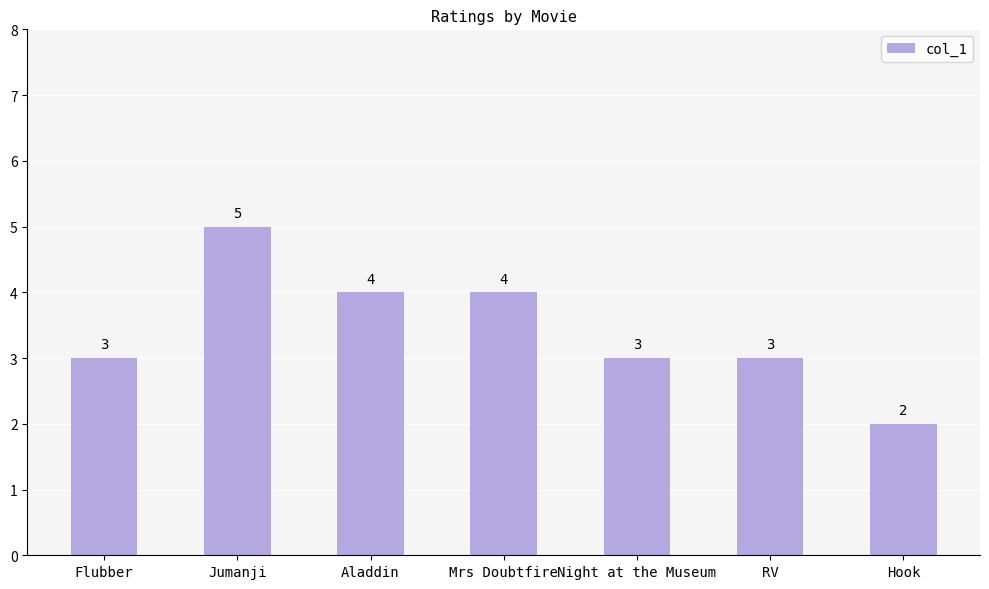

Is it true that the value at Jumanji is 3?

False